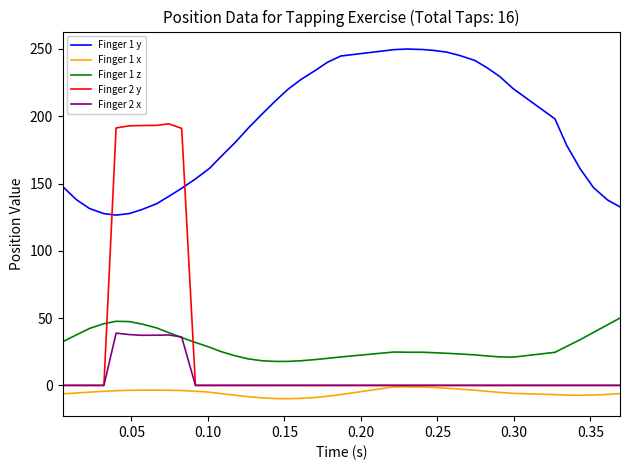

What is the minimum value for Finger 1 x?

-9.9